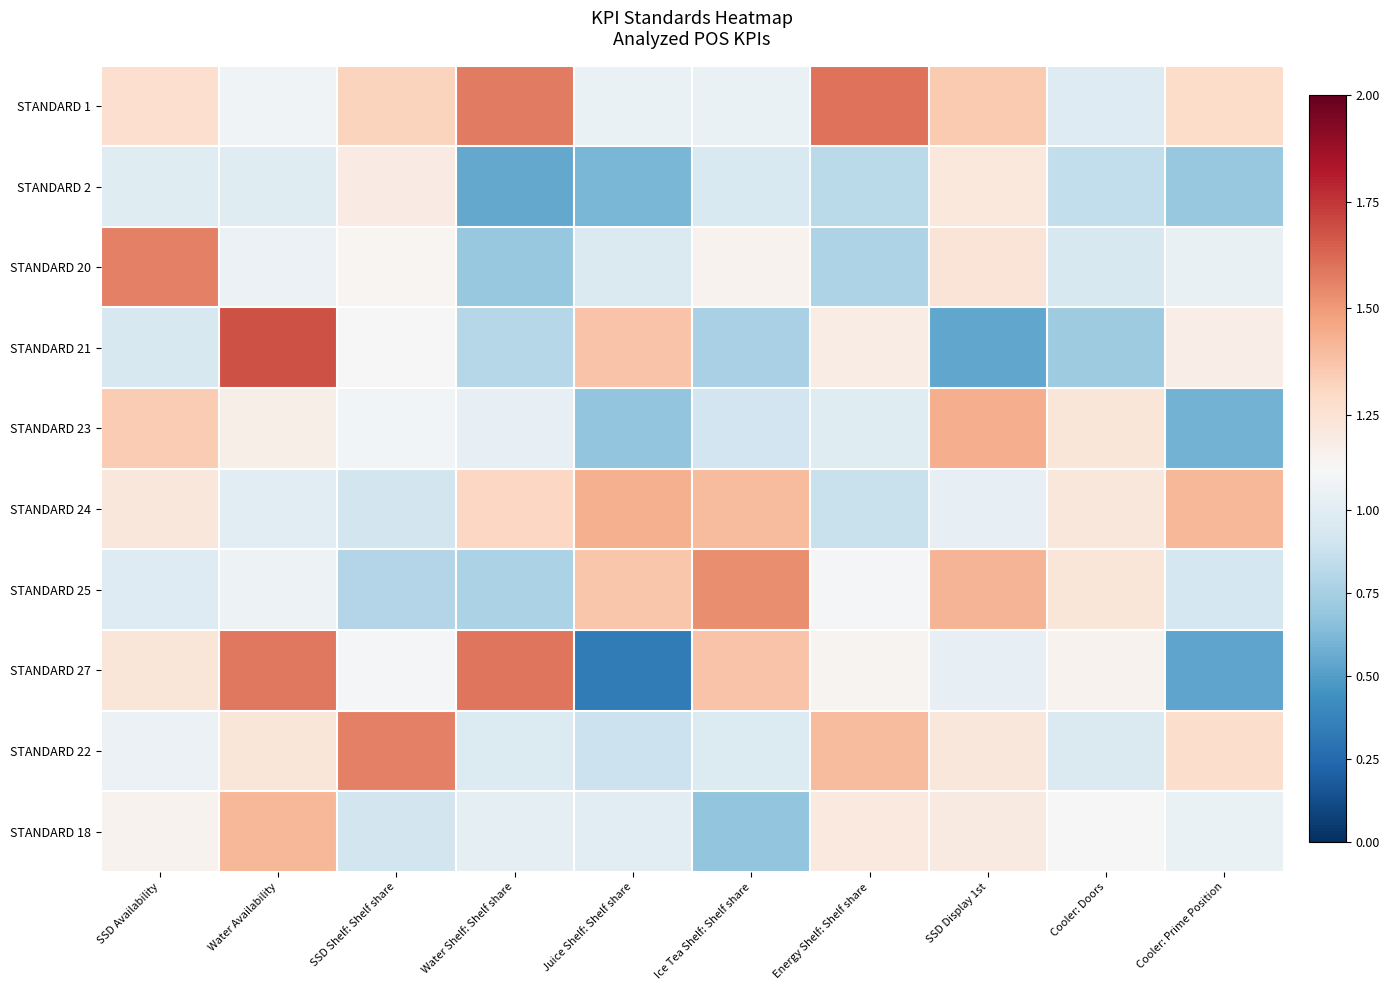

Reading left to right, list all the values displayed in this chart.

STANDARD 1: SSD Availability=1.3	Water Availability=1.1	SSD Shelf: Shelf share=1.3	Water Shelf: Shelf share=1.6	Juice Shelf: Shelf share=1.1	Ice Tea Shelf: Shelf share=1.1	Energy Shelf: Shelf share=1.6	SSD Display 1st=1.4	Cooler: Doors=1.0	Cooler: Prime Position=1.3
STANDARD 2: SSD Availability=1.0	Water Availability=1.0	SSD Shelf: Shelf share=1.2	Water Shelf: Shelf share=0.5	Juice Shelf: Shelf share=0.6	Ice Tea Shelf: Shelf share=1.0	Energy Shelf: Shelf share=0.8	SSD Display 1st=1.2	Cooler: Doors=0.9	Cooler: Prime Position=0.7
STANDARD 20: SSD Availability=1.6	Water Availability=1.1	SSD Shelf: Shelf share=1.1	Water Shelf: Shelf share=0.7	Juice Shelf: Shelf share=1.0	Ice Tea Shelf: Shelf share=1.2	Energy Shelf: Shelf share=0.8	SSD Display 1st=1.2	Cooler: Doors=0.9	Cooler: Prime Position=1.0
STANDARD 21: SSD Availability=0.9	Water Availability=1.7	SSD Shelf: Shelf share=1.1	Water Shelf: Shelf share=0.8	Juice Shelf: Shelf share=1.4	Ice Tea Shelf: Shelf share=0.8	Energy Shelf: Shelf share=1.2	SSD Display 1st=0.5	Cooler: Doors=0.7	Cooler: Prime Position=1.2
STANDARD 23: SSD Availability=1.3	Water Availability=1.2	SSD Shelf: Shelf share=1.1	Water Shelf: Shelf share=1.0	Juice Shelf: Shelf share=0.7	Ice Tea Shelf: Shelf share=0.9	Energy Shelf: Shelf share=1.0	SSD Display 1st=1.4	Cooler: Doors=1.2	Cooler: Prime Position=0.6
STANDARD 24: SSD Availability=1.2	Water Availability=1.0	SSD Shelf: Shelf share=0.9	Water Shelf: Shelf share=1.3	Juice Shelf: Shelf share=1.4	Ice Tea Shelf: Shelf share=1.4	Energy Shelf: Shelf share=0.9	SSD Display 1st=1.0	Cooler: Doors=1.2	Cooler: Prime Position=1.4
STANDARD 25: SSD Availability=1.0	Water Availability=1.1	SSD Shelf: Shelf share=0.8	Water Shelf: Shelf share=0.8	Juice Shelf: Shelf share=1.4	Ice Tea Shelf: Shelf share=1.5	Energy Shelf: Shelf share=1.1	SSD Display 1st=1.4	Cooler: Doors=1.2	Cooler: Prime Position=0.9
STANDARD 27: SSD Availability=1.2	Water Availability=1.6	SSD Shelf: Shelf share=1.1	Water Shelf: Shelf share=1.6	Juice Shelf: Shelf share=0.3	Ice Tea Shelf: Shelf share=1.4	Energy Shelf: Shelf share=1.1	SSD Display 1st=1.0	Cooler: Doors=1.2	Cooler: Prime Position=0.5
STANDARD 22: SSD Availability=1.1	Water Availability=1.2	SSD Shelf: Shelf share=1.6	Water Shelf: Shelf share=1.0	Juice Shelf: Shelf share=0.9	Ice Tea Shelf: Shelf share=1.0	Energy Shelf: Shelf share=1.4	SSD Display 1st=1.2	Cooler: Doors=1.0	Cooler: Prime Position=1.3
STANDARD 18: SSD Availability=1.2	Water Availability=1.4	SSD Shelf: Shelf share=0.9	Water Shelf: Shelf share=1.0	Juice Shelf: Shelf share=1.0	Ice Tea Shelf: Shelf share=0.7	Energy Shelf: Shelf share=1.2	SSD Display 1st=1.2	Cooler: Doors=1.1	Cooler: Prime Position=1.1